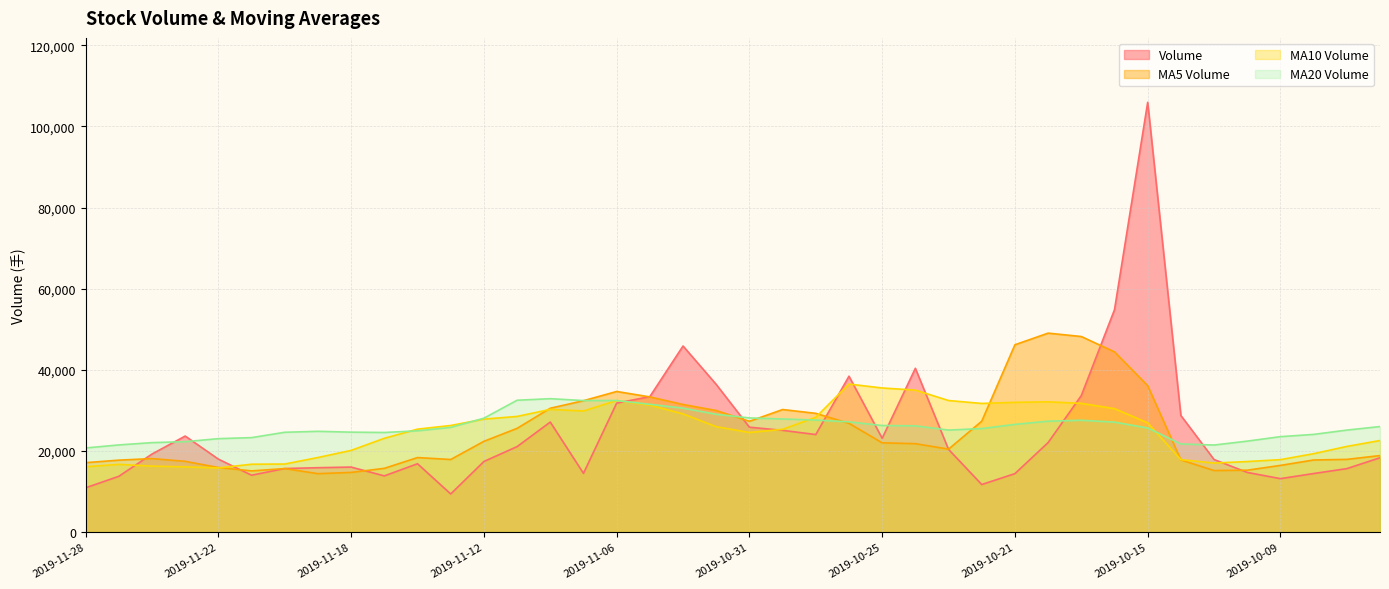

What value does the volume series have at 2019-11-04?

45861.4